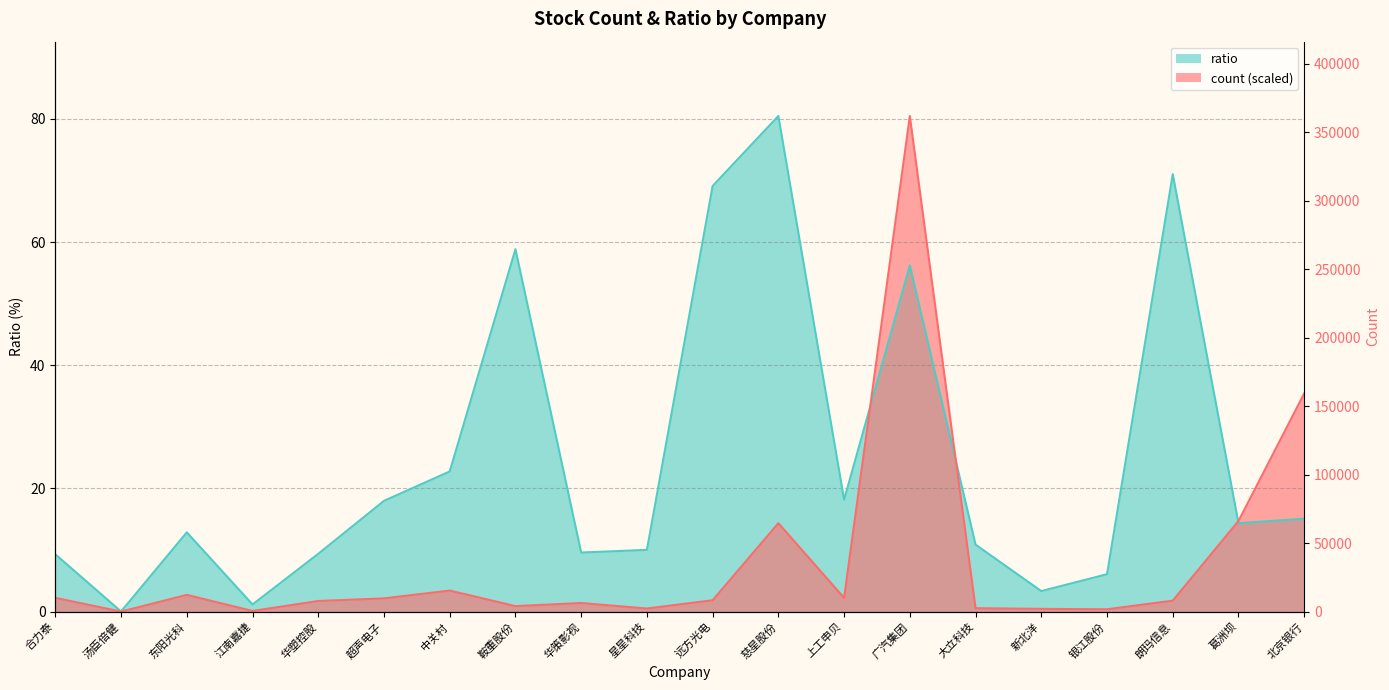

Is the value of count at 华塑控股 greater than the value of ratio at 葛洲坝?

No